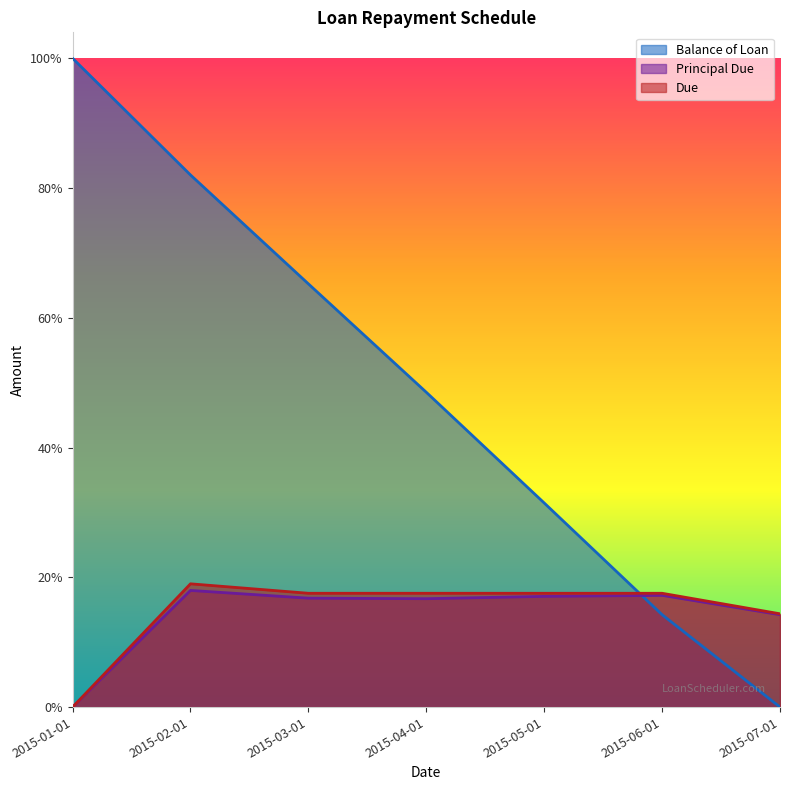

At how many categories does at least one series exceed 4148?

1